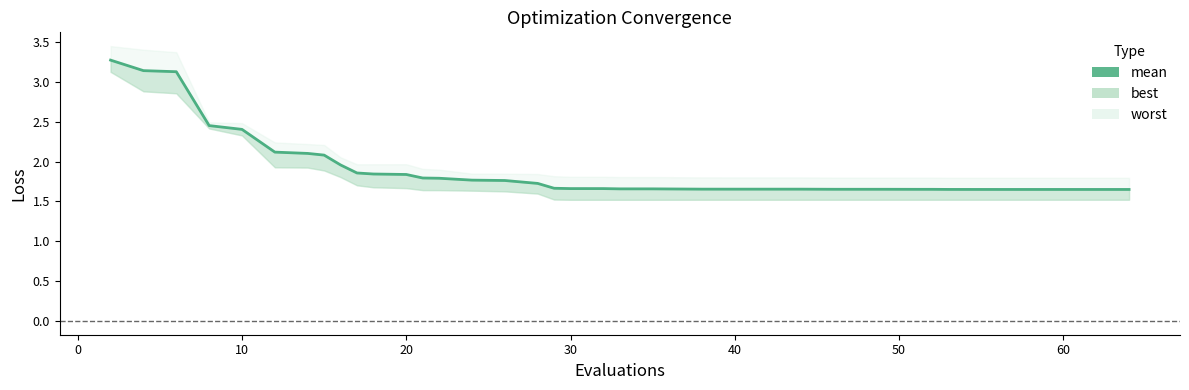

How many data points does each series have?

40